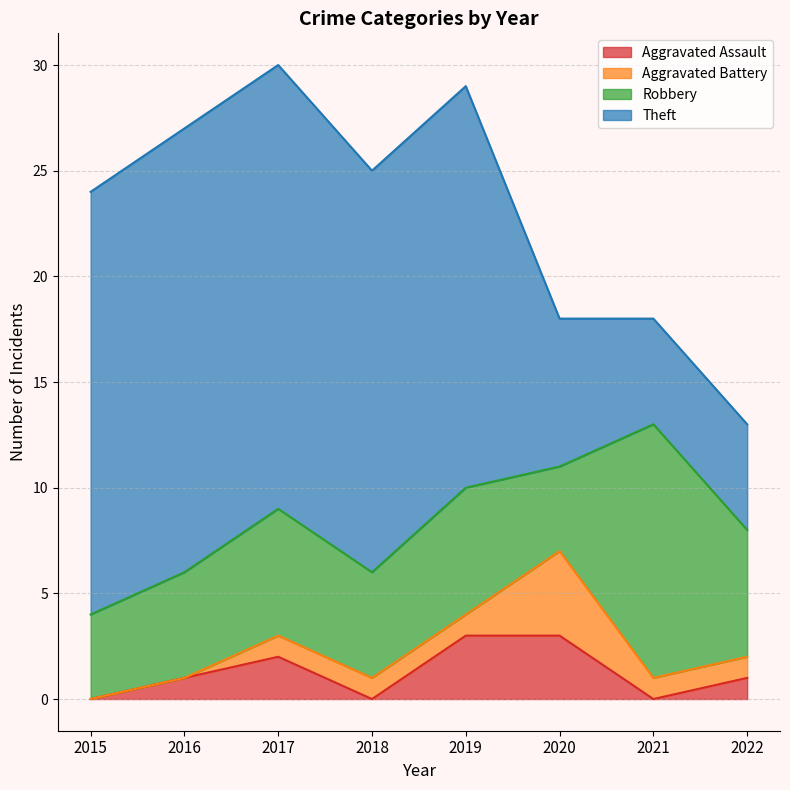

Which series has the largest total across all categories?

Theft